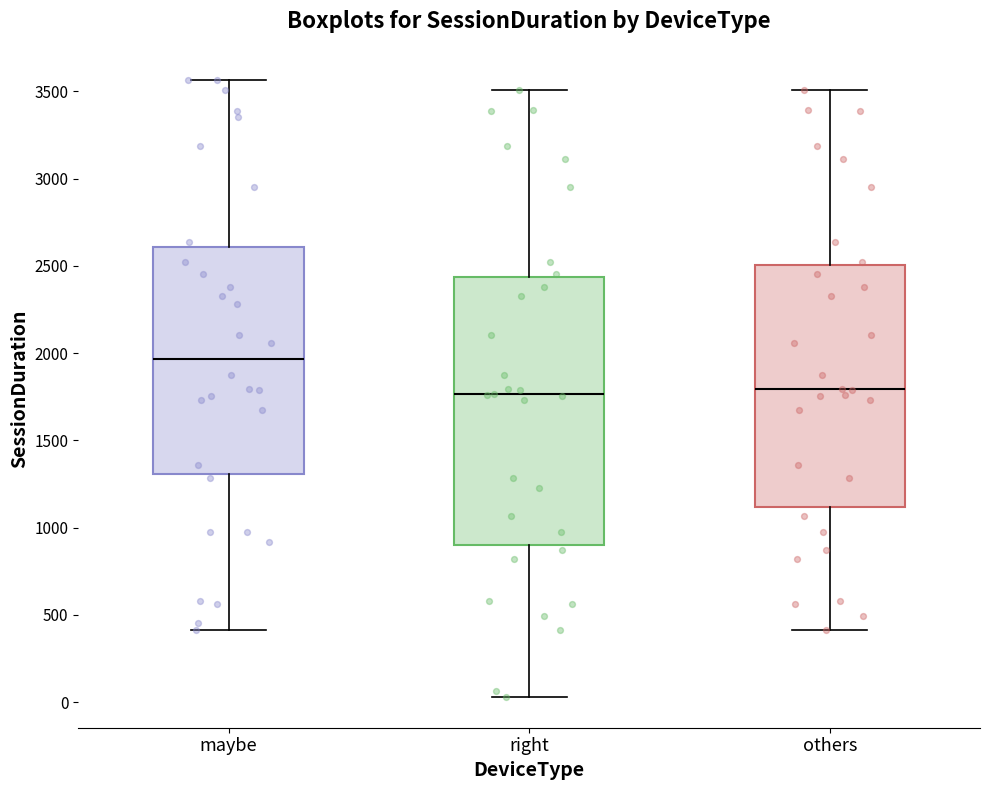

Where is the upper edge of the box for right on the y-axis? The values are not printed on the chart, so give them approximately, as read against the axis.

2450